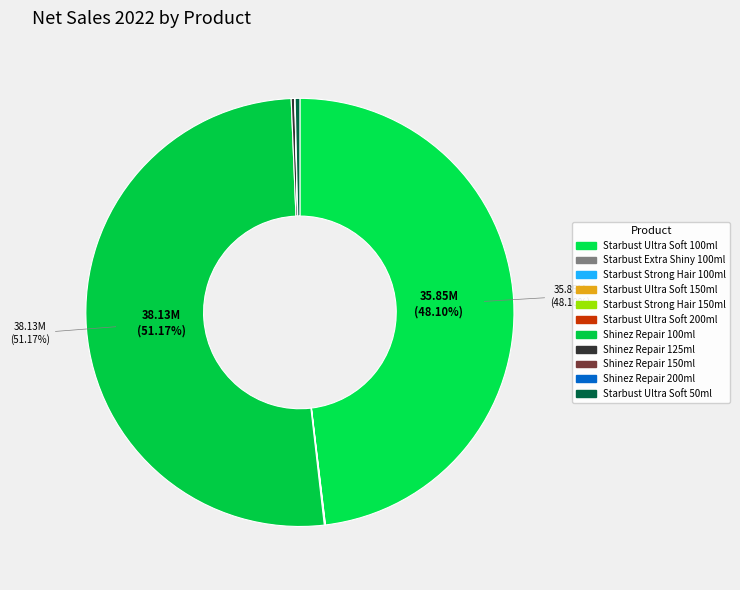

How many segments does this pie chart have?

11